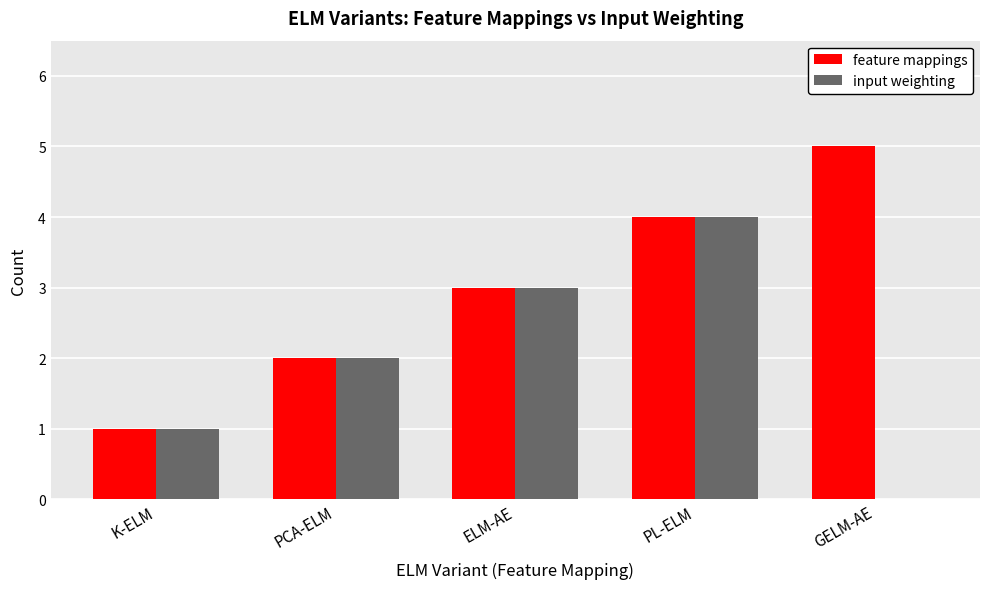

What is the difference between the input weighting values at GELM-AE and K-ELM?

1